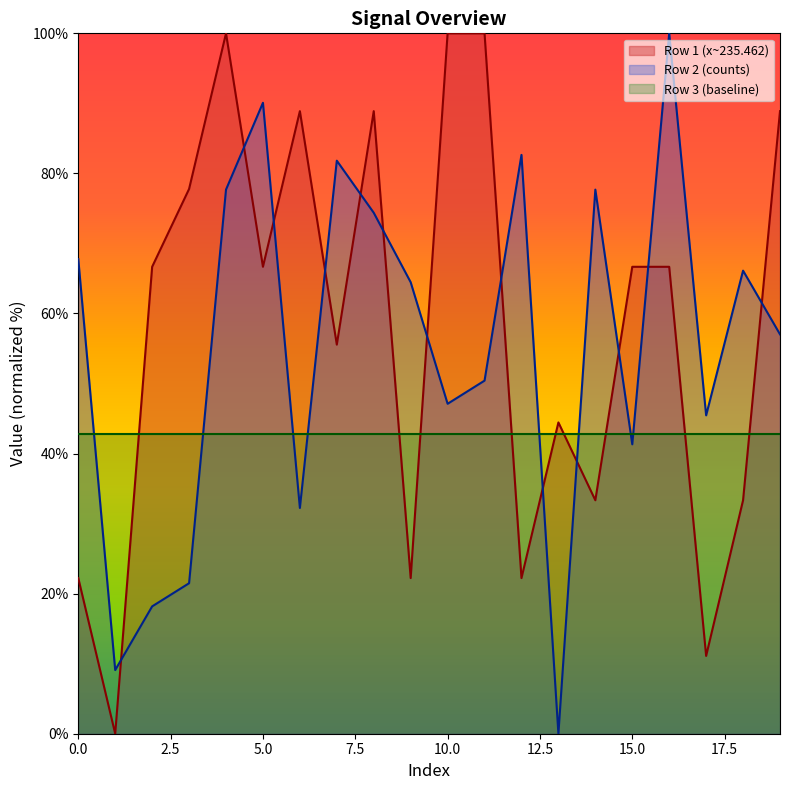

The value of Row 2 (counts) at 18 is 95.0. True or false?

False